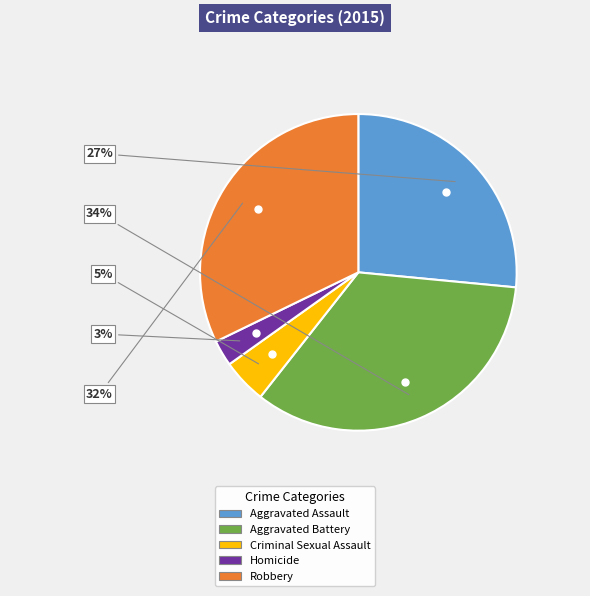

What is the largest slice in the pie chart?

Aggravated Battery